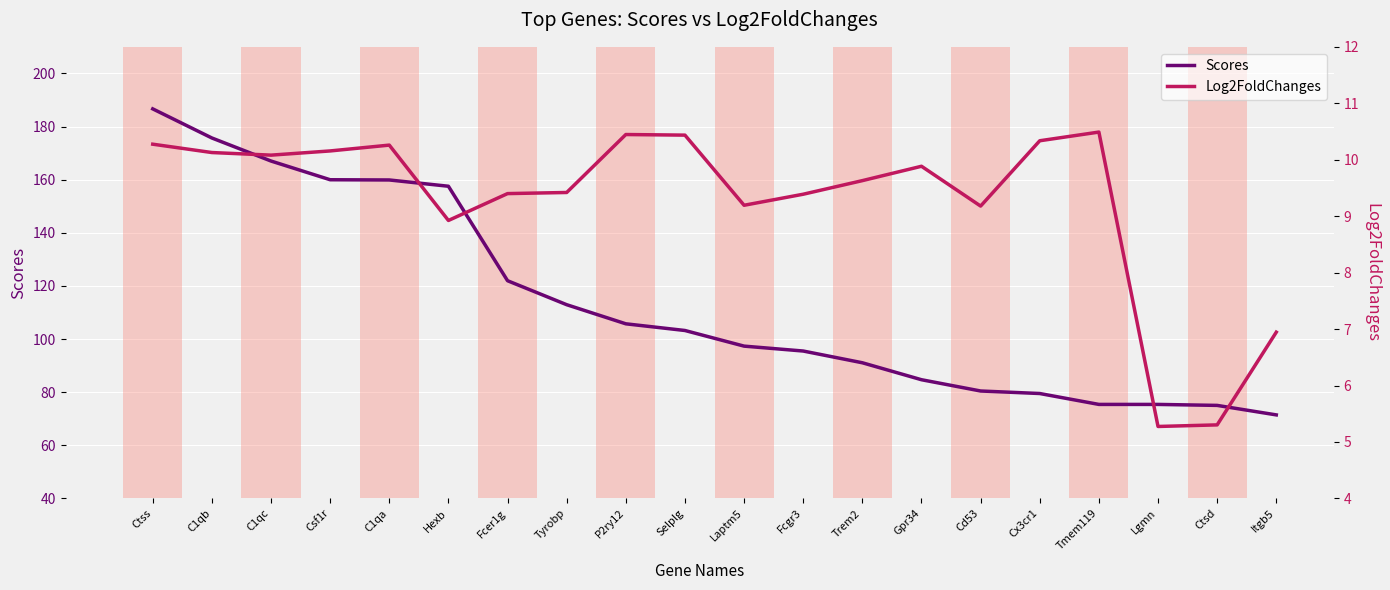

Reading left to right, what are all the values shown in this chart?

Scores: Ctss=186.6	C1qb=175.7	C1qc=167.0	Csf1r=160.0	C1qa=159.9	Hexb=157.5	Fcer1g=122.0	Tyrobp=112.9	P2ry12=105.7	Selplg=103.2	Laptm5=97.3	Fcgr3=95.5	Trem2=91.1	Gpr34=84.7	Cd53=80.4	Cx3cr1=79.5	Tmem119=75.4	Lgmn=75.4	Ctsd=75.0	Itgb5=71.4
Log2FoldChanges: Ctss=10.3	C1qb=10.1	C1qc=10.1	Csf1r=10.2	C1qa=10.3	Hexb=8.9	Fcer1g=9.4	Tyrobp=9.4	P2ry12=10.4	Selplg=10.4	Laptm5=9.2	Fcgr3=9.4	Trem2=9.6	Gpr34=9.9	Cd53=9.2	Cx3cr1=10.3	Tmem119=10.5	Lgmn=5.3	Ctsd=5.3	Itgb5=6.9